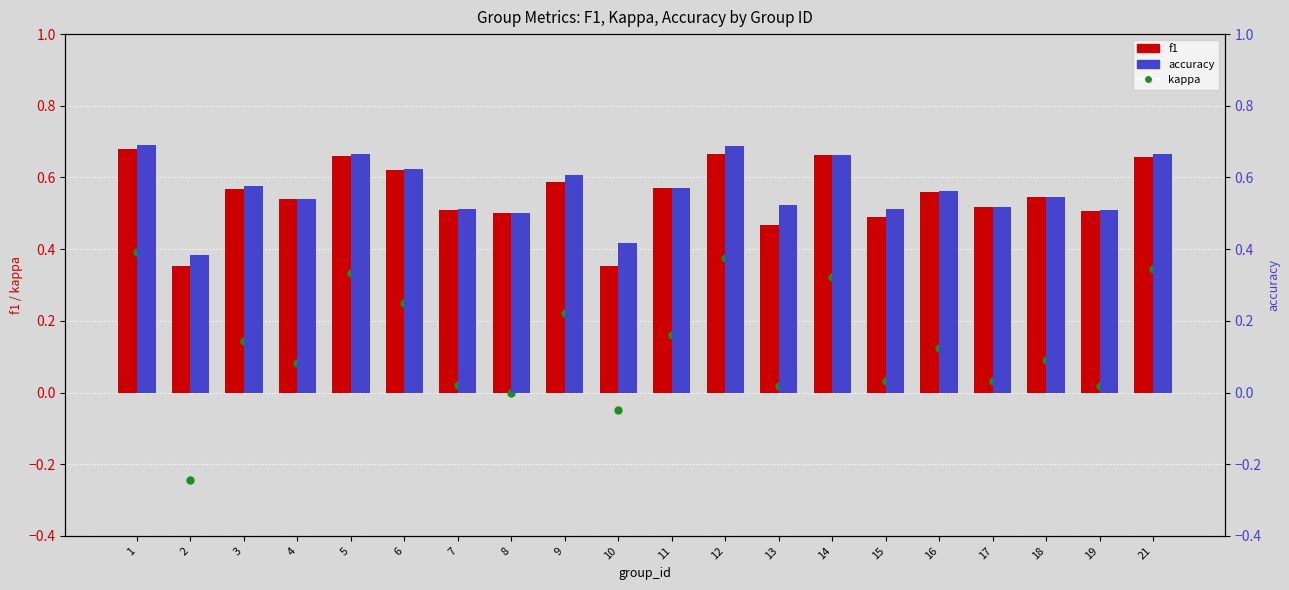

At how many categories does at least one series exceed 0?

20